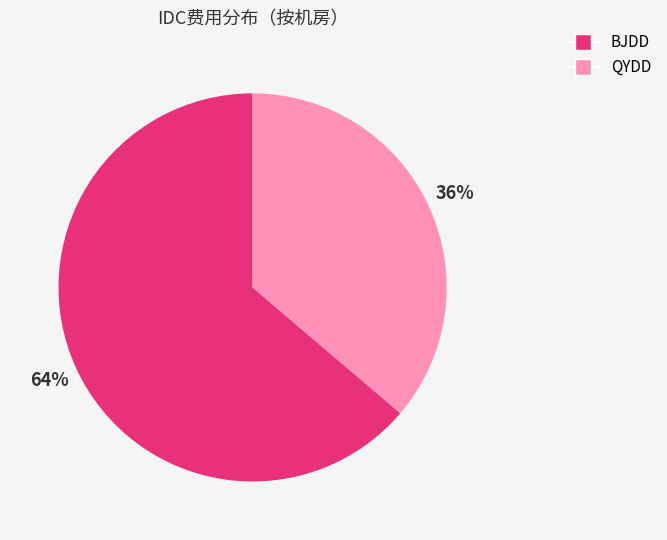

Approximately how many times larger is the value at QYDD compared to BJDD?

0.6